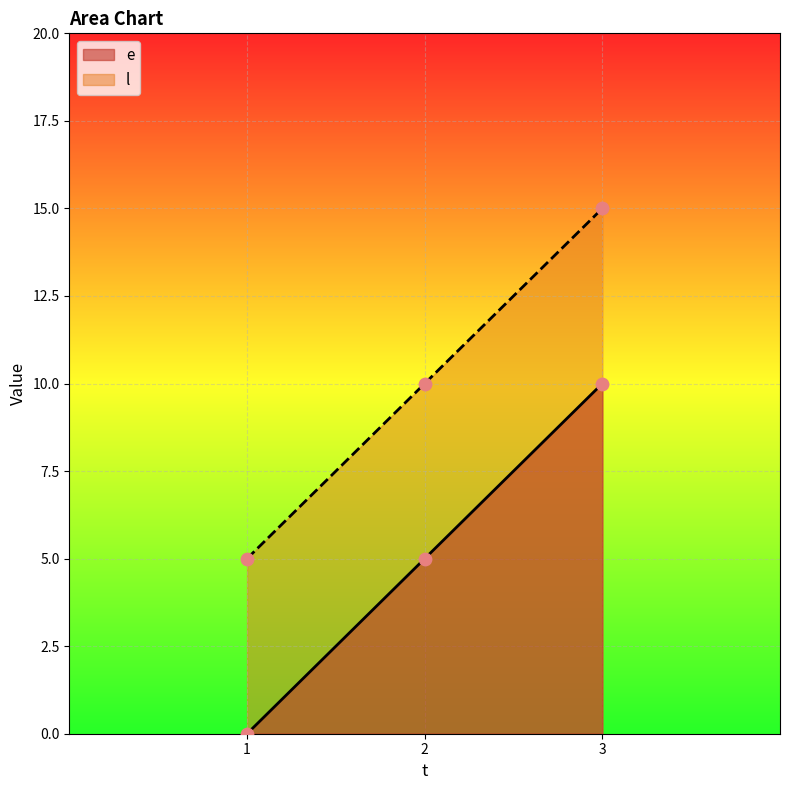

Which series contains the lowest Y value?

e